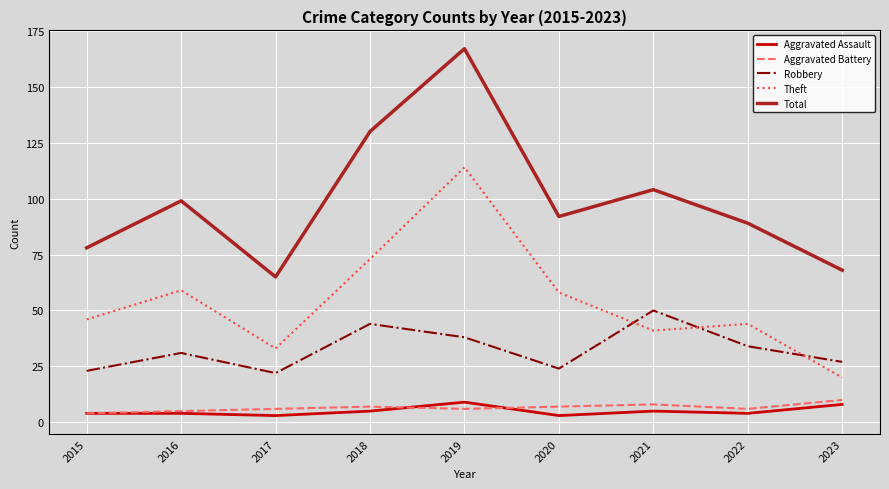

Rank the categories by Total value from highest to lowest.

2019, 2018, 2021, 2016, 2020, 2022, 2015, 2023, 2017